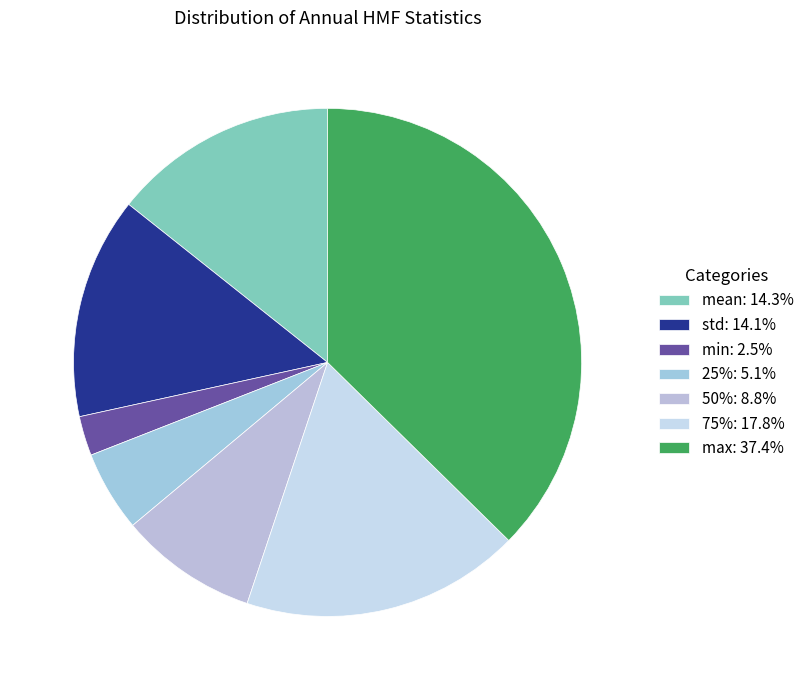

What is the change in value from mean to 50%?

-0.2